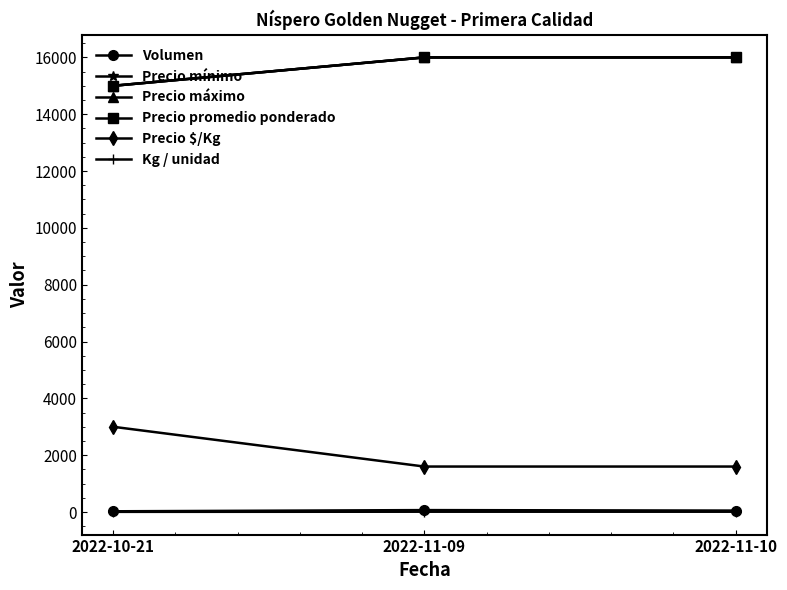

What is the difference between the maximum and second lowest values in the Volumen series?

17